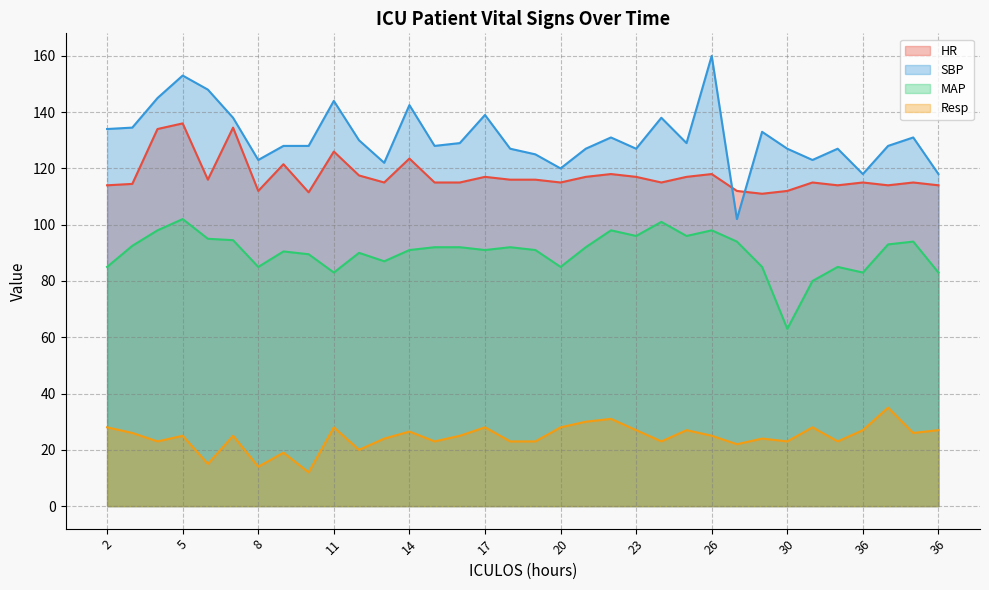

True or false: SBP and MAP cross at least once.

False